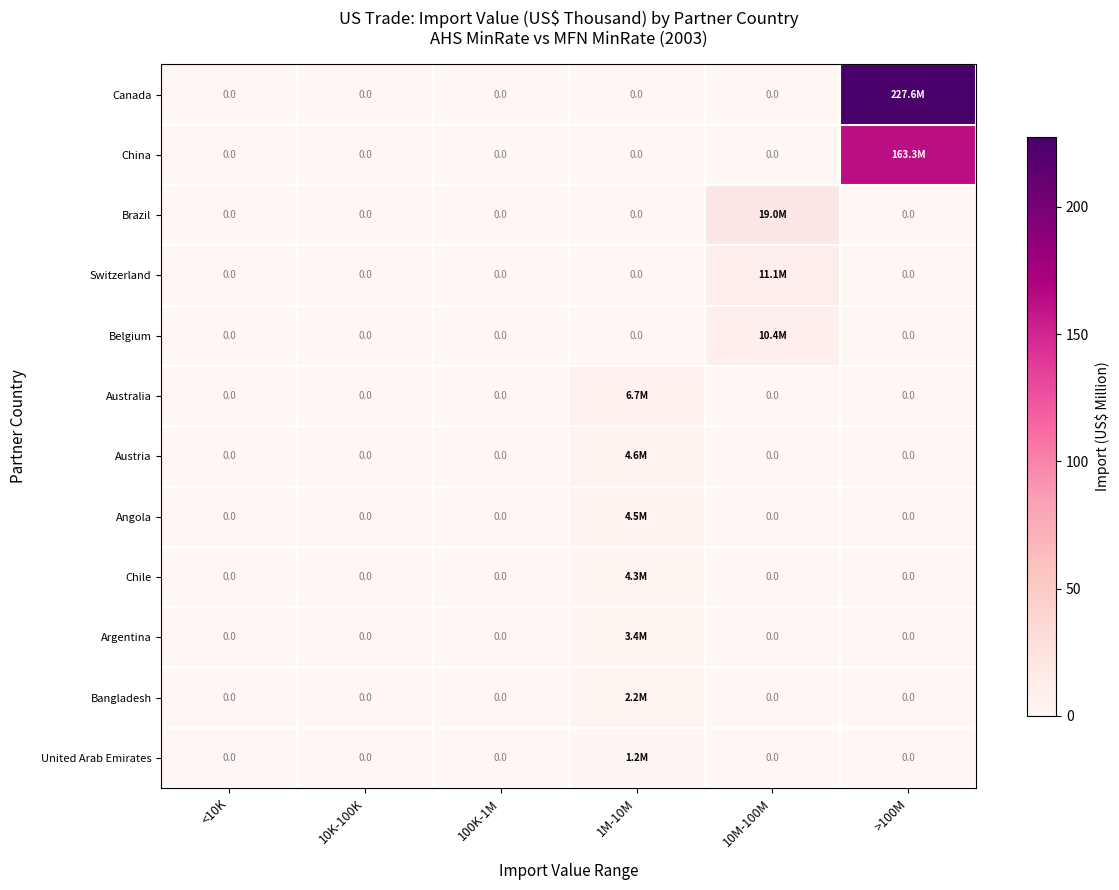

How many data points in China are above 0?

1